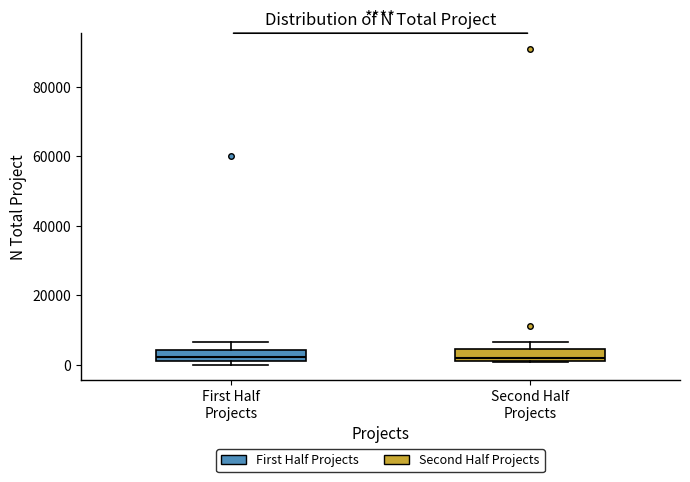

Reading left to right, transcribe this box plot: for each box, give where its median line is, the range the box spans, and where its two whiskers end, as read against the y-axis. The values are not printed on the chart, so give them approximately, as read against the axis.

First Half Projects: median 2000 (inside the box), box 2000 to 4000, whiskers 0 to 6000
Second Half Projects: median 2000 (just above the box's lower edge), box 2000 to 4000, whiskers 0 to 6000